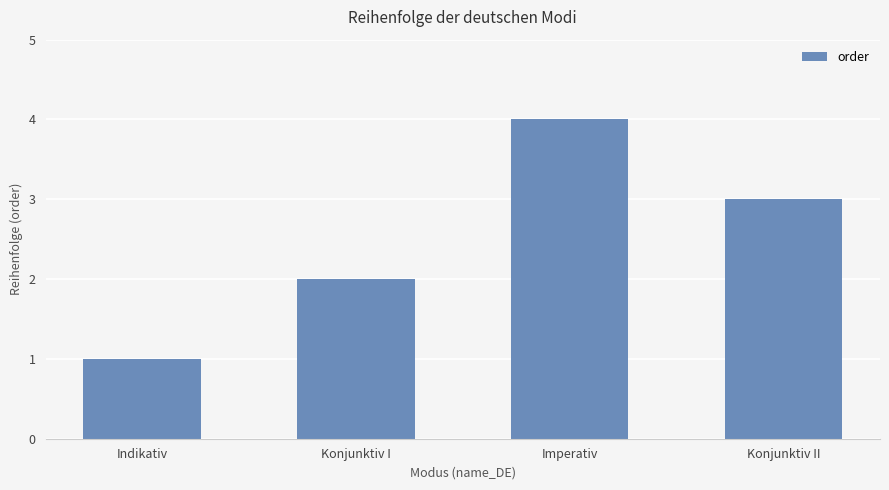

Reading right to left, what are all the values shown in this chart?

Konjunktiv II=3	Imperativ=4	Konjunktiv I=2	Indikativ=1